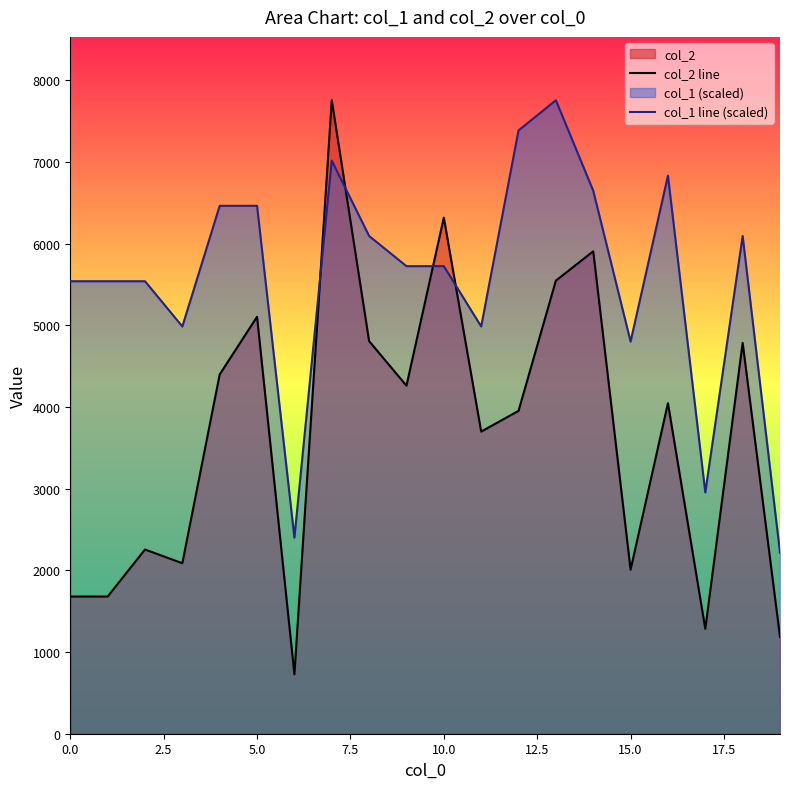

What is the approximate value of col_2 line at 14?

5908.0